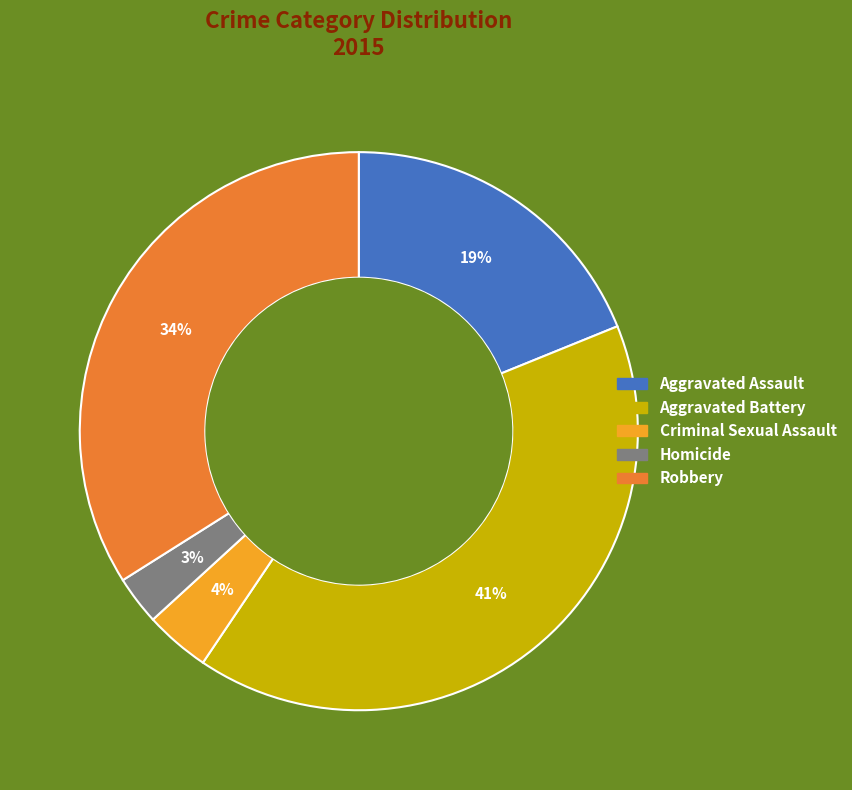

Does any single category account for the majority?

No